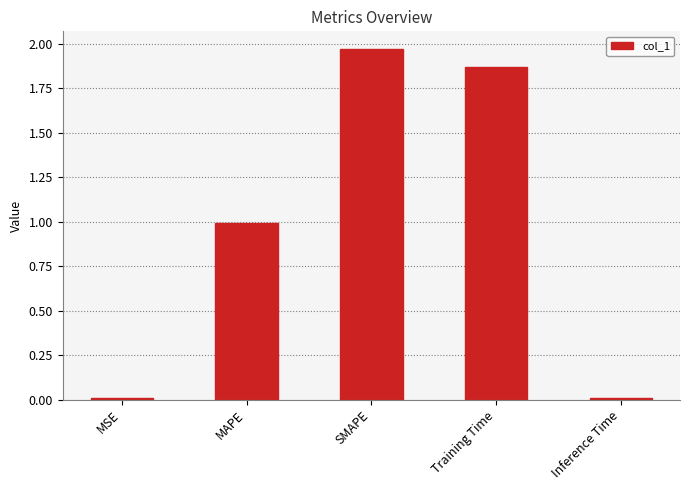

What is the value of the 2nd bar from the left?

1.0